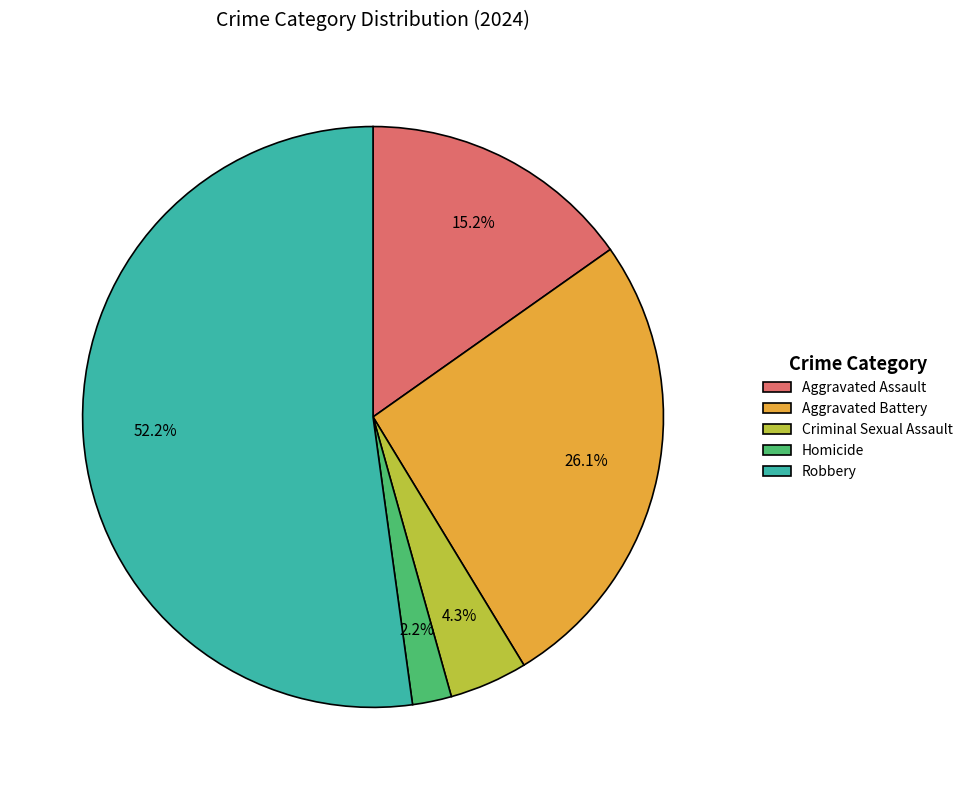

Does any single category account for the majority?

Yes